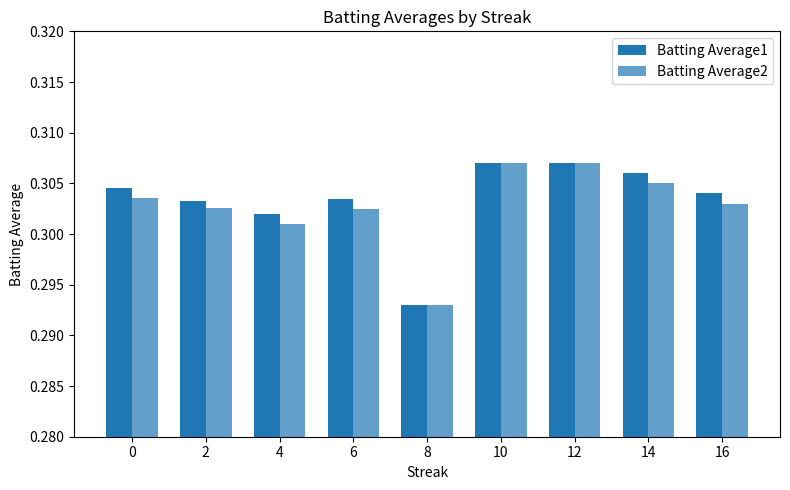

What is the value of the Batting Average1 bar at the 7th from the left?

0.3